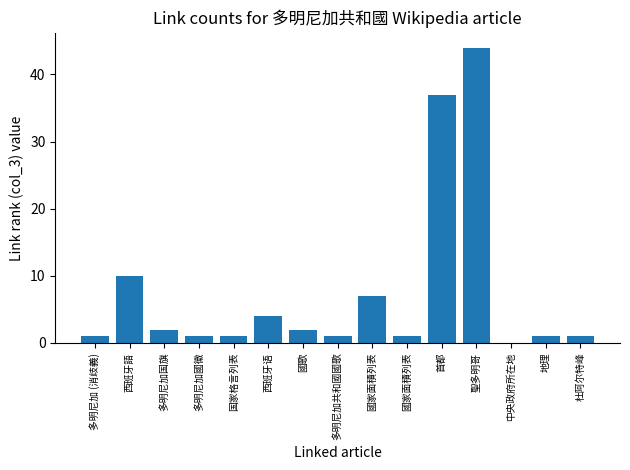

Rank the categories by value from highest to lowest.

聖多明哥, 首都, 西班牙語, 國家面積列表, 西班牙语, 多明尼加国旗, 國歌, 多明尼加 (消歧義), 多明尼加國徽, 国家格言列表, 多明尼加共和國國歌, 國家面積列表, 地理, 杜阿尔特峰, 中央政府所在地